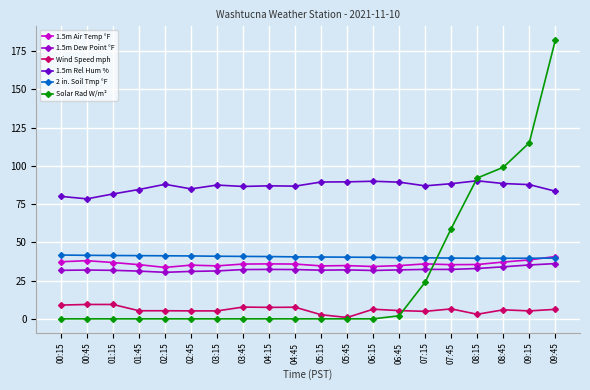

What is the average value of the 1.5m Rel Hum % series?

86.4